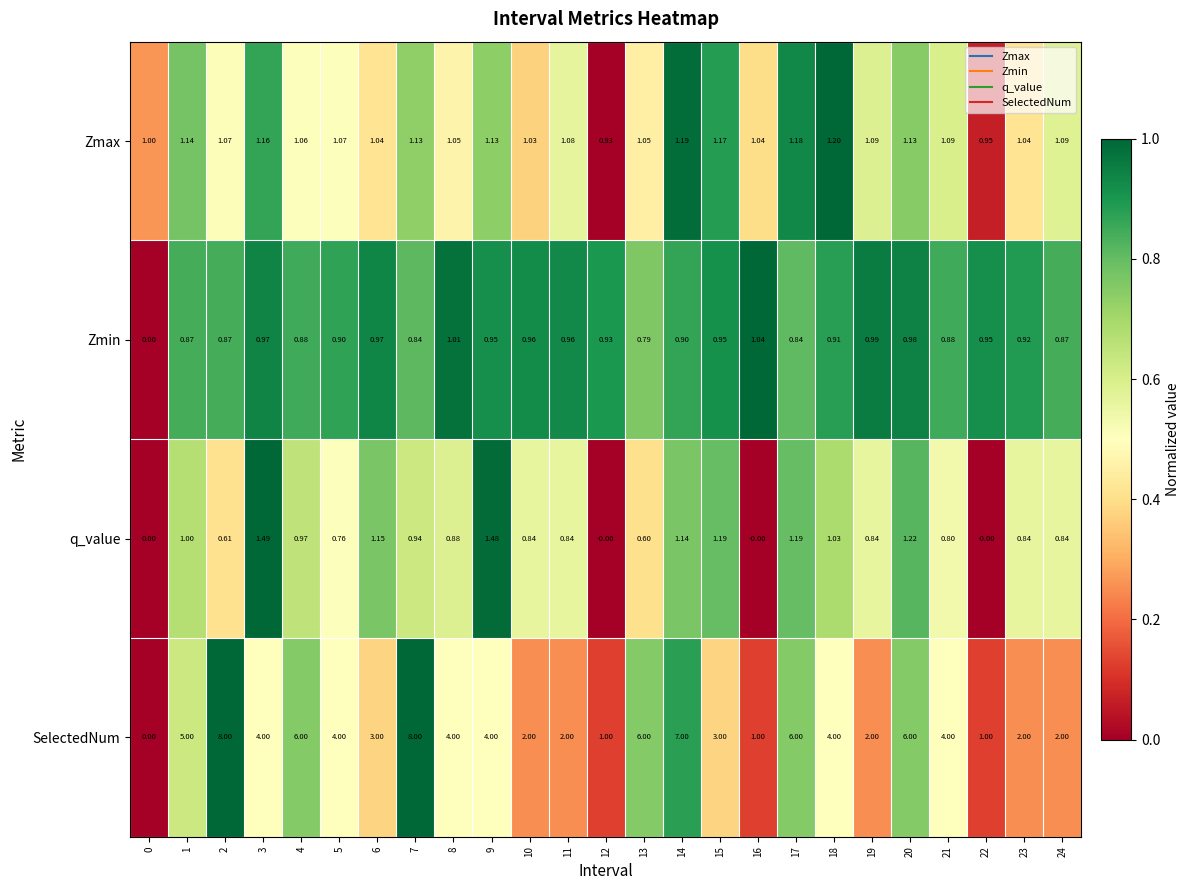

Between 9 and 24, which series saw the biggest shift?

SelectedNum